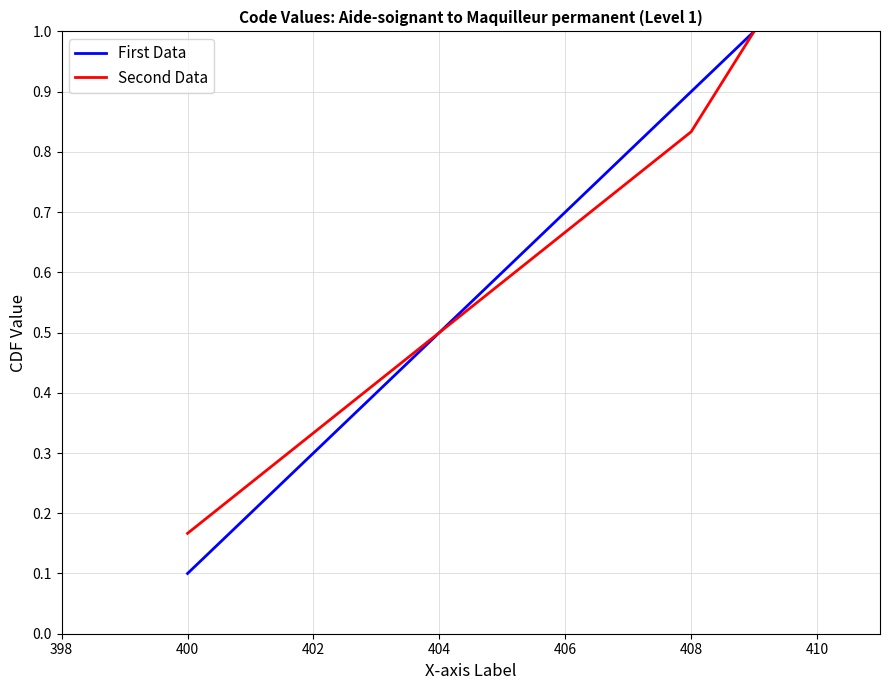

Between 403 and 405, which is larger?

405